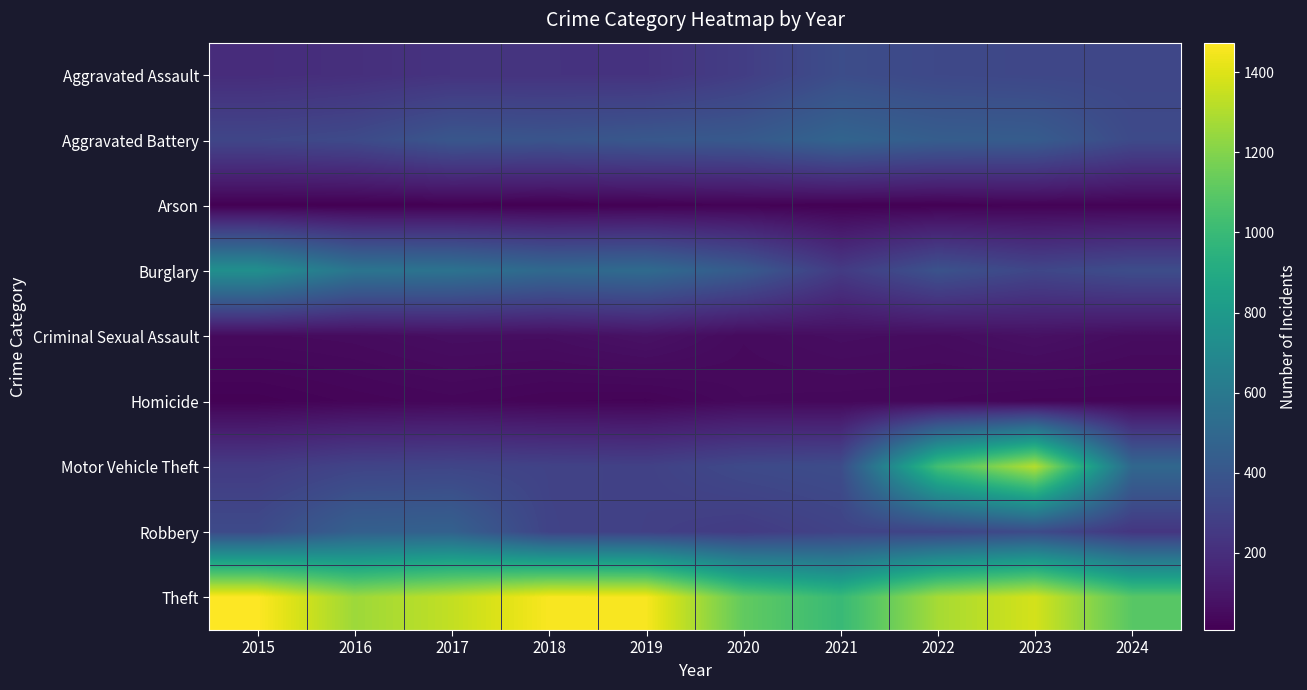

What is the smallest value displayed?

7